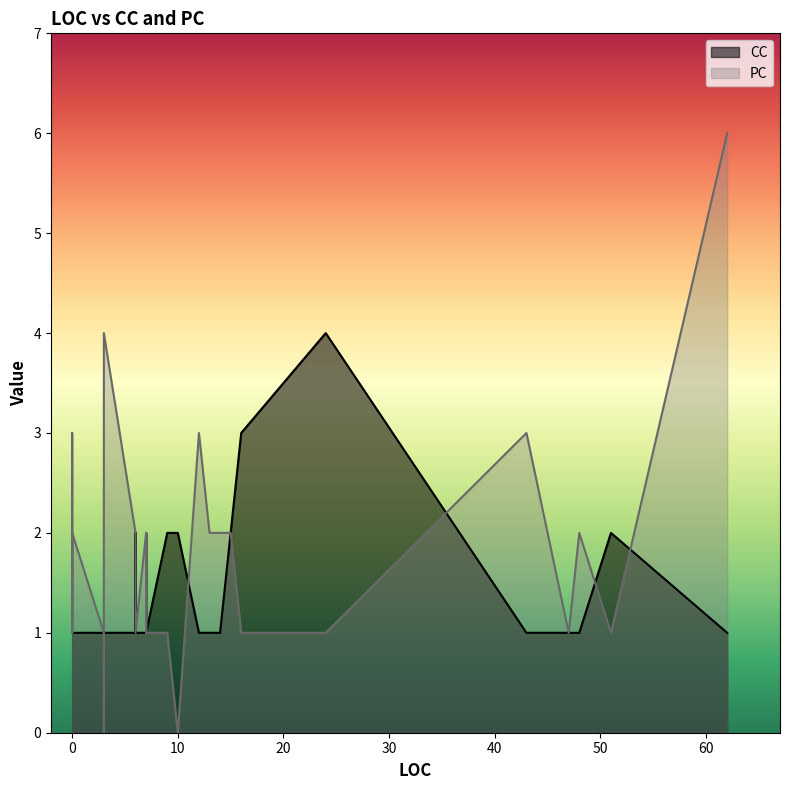

How many interior local peaks does the PC series have?

6